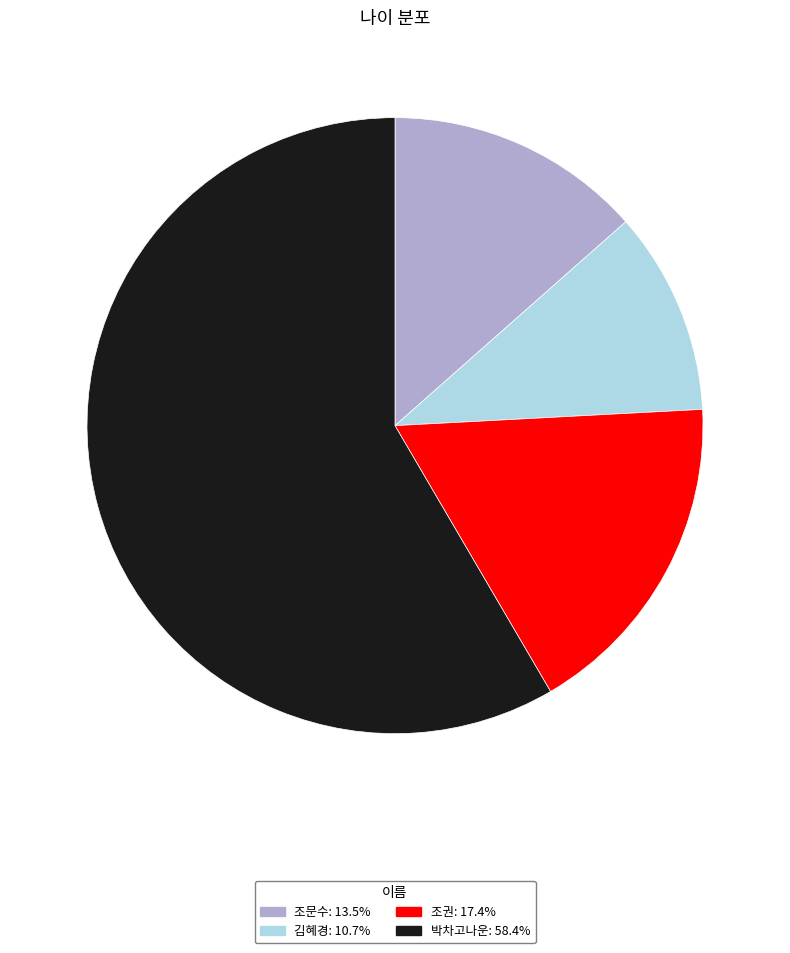

Does any single category account for the majority?

Yes